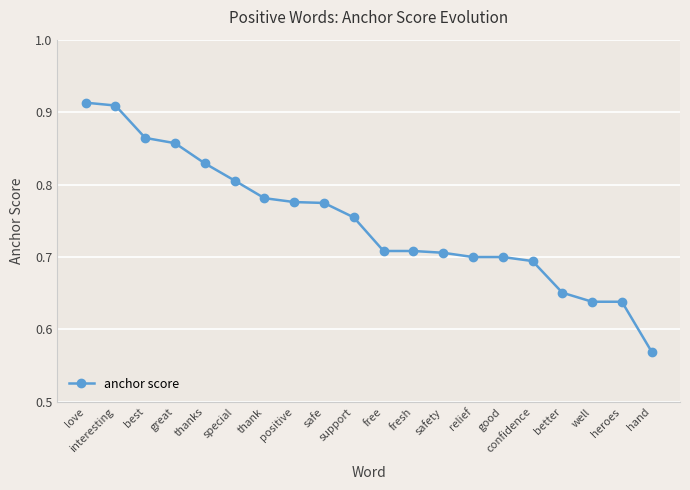

What is the label of the 16th point from the left?

confidence